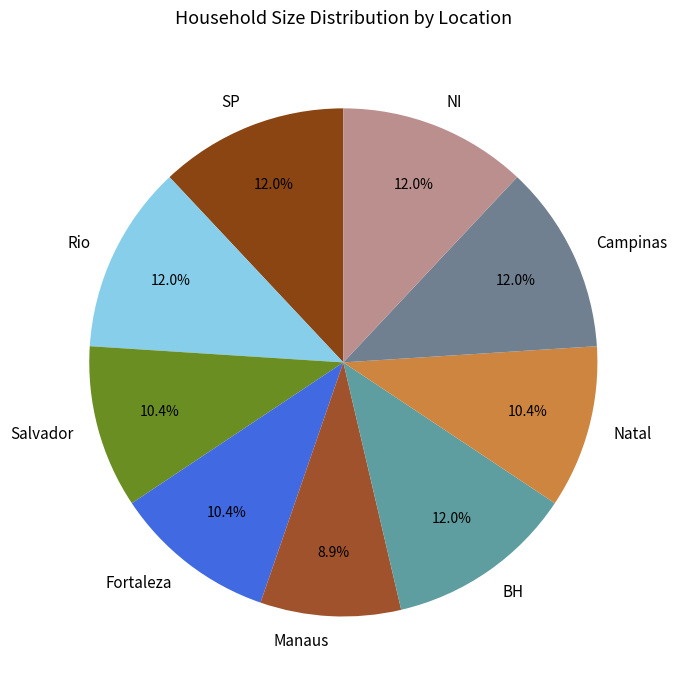

The Campinas slice represents 22% of the pie. True or false?

False